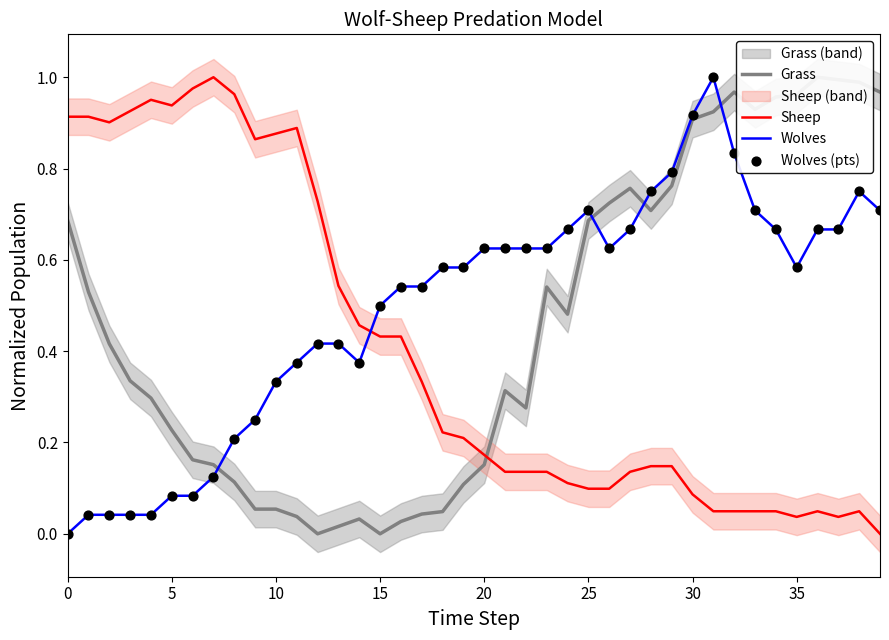

The Wolves series shows 1.0 at 20. True or false?

False